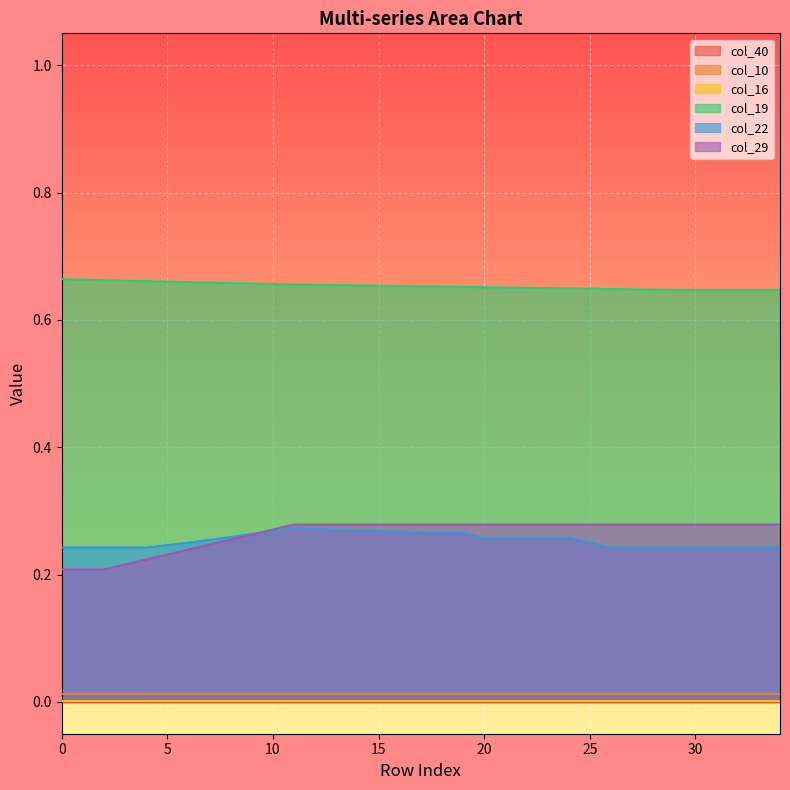

What is the maximum value shown in the chart?

0.7